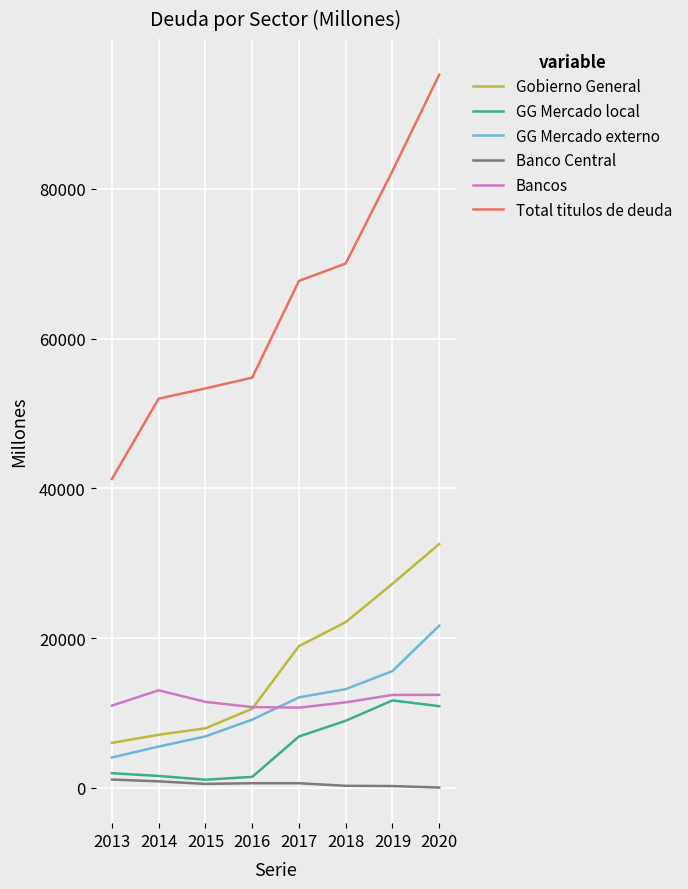

Which series has the largest total across all categories?

Total titulos de deuda